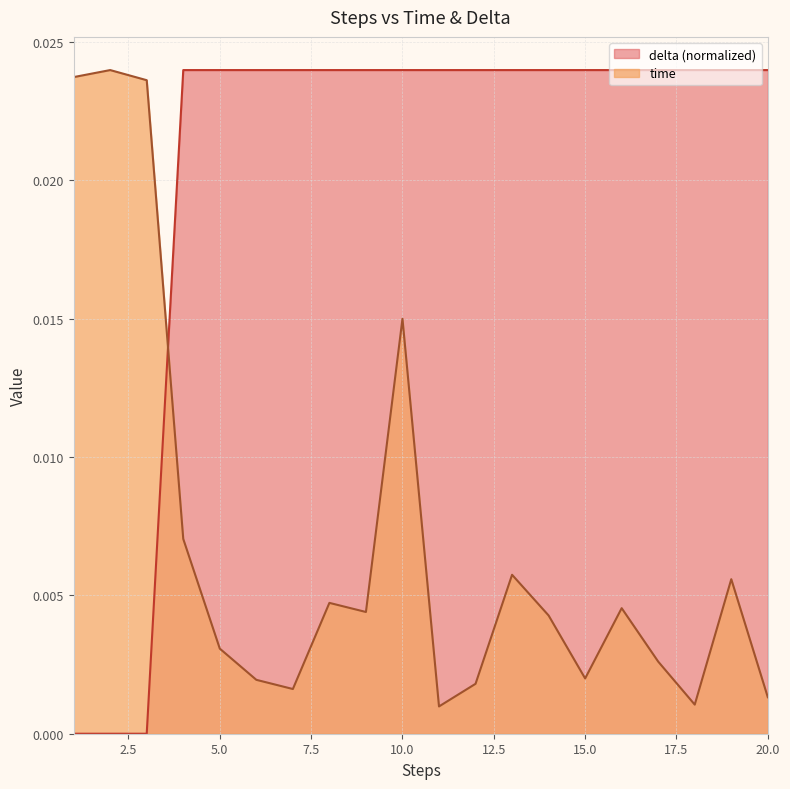

Which series has the largest total across all categories?

delta